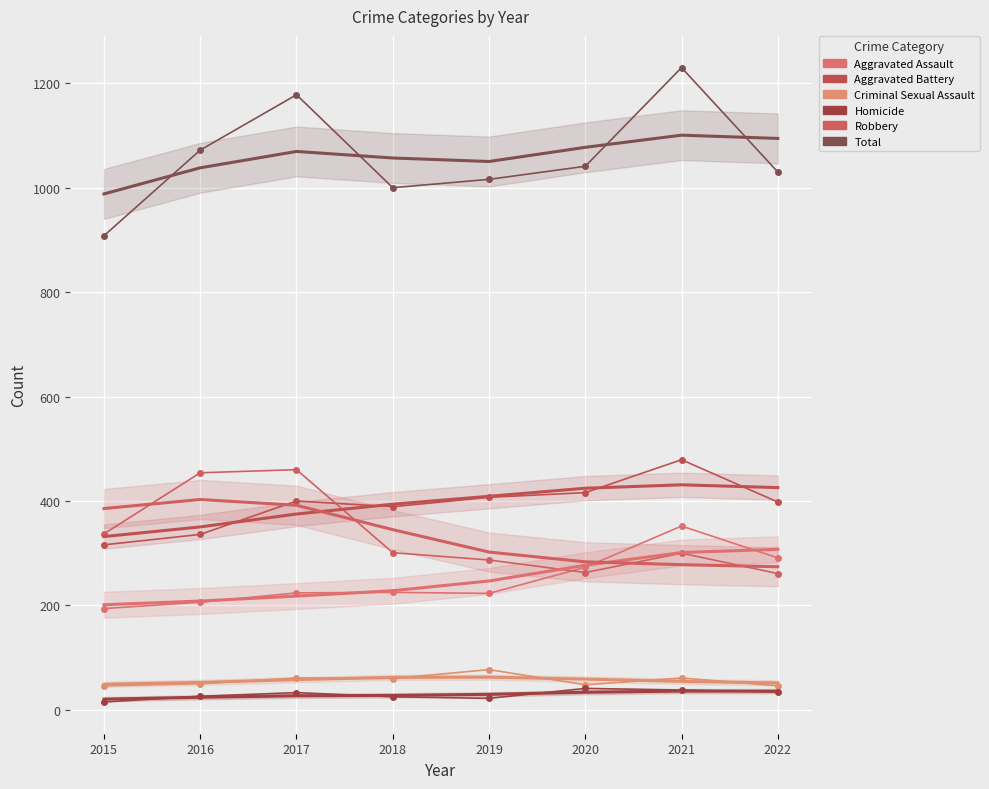

What is the value of the Criminal Sexual Assault point at the 2nd from the left?

50